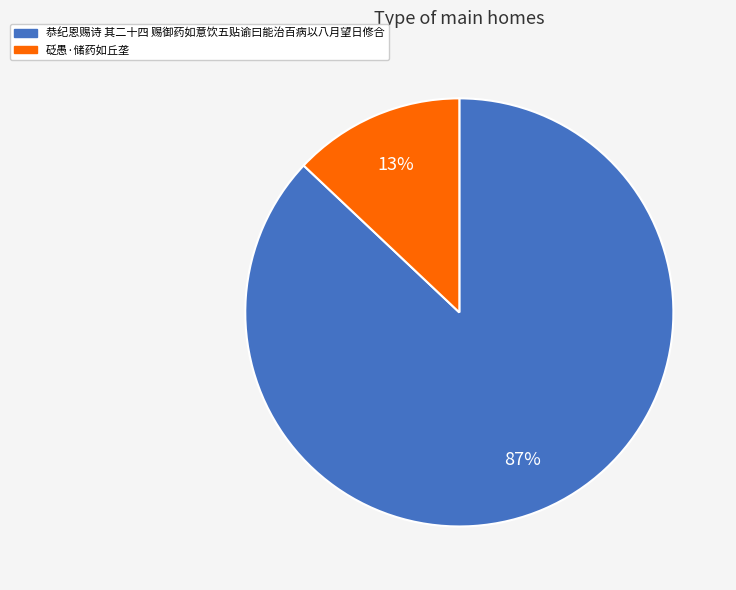

Which category accounts for the majority?

恭纪恩赐诗 其二十四 赐御药如意饮五贴谕曰能治百病以八月望日修合